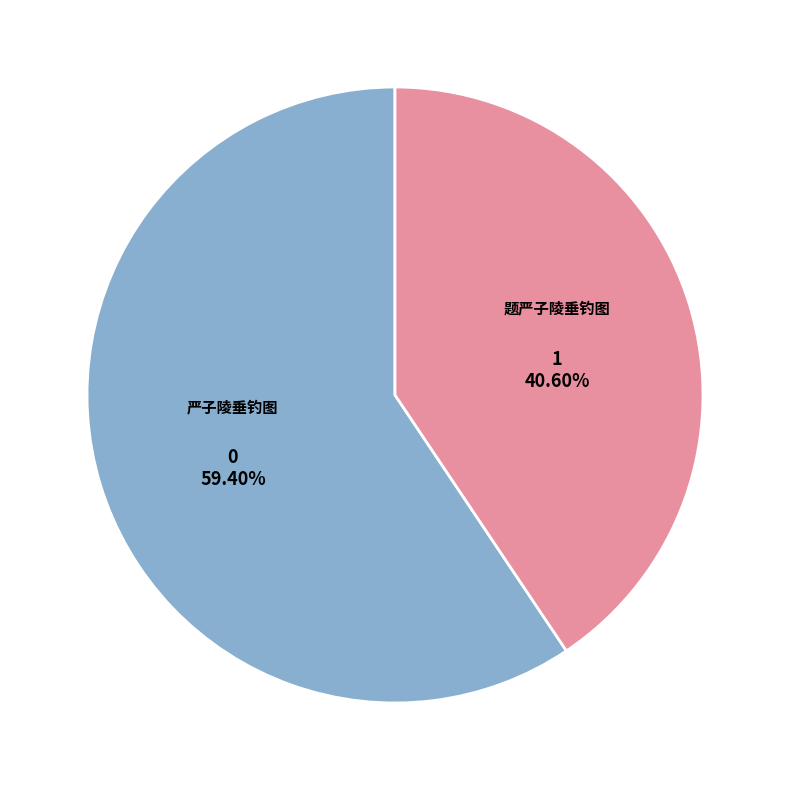

What is the ratio of the value at 题严子陵垂钓图 to the value at 严子陵垂钓图?

0.7